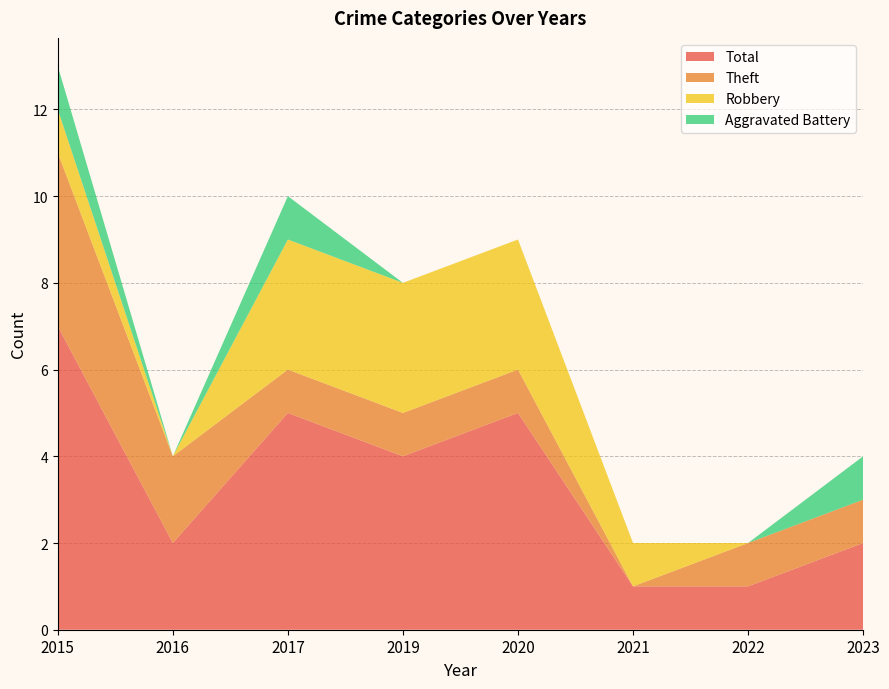

Reading left to right, what are all the values shown in this chart?

Total: 2015=7	2016=2	2017=5	2019=4	2020=5	2021=1	2022=1	2023=2
Theft: 2015=4	2016=2	2017=1	2019=1	2020=1	2021=0	2022=1	2023=1
Robbery: 2015=1	2016=0	2017=3	2019=3	2020=3	2021=1	2022=0	2023=0
Aggravated Battery: 2015=1	2016=0	2017=1	2019=0	2020=0	2021=0	2022=0	2023=1